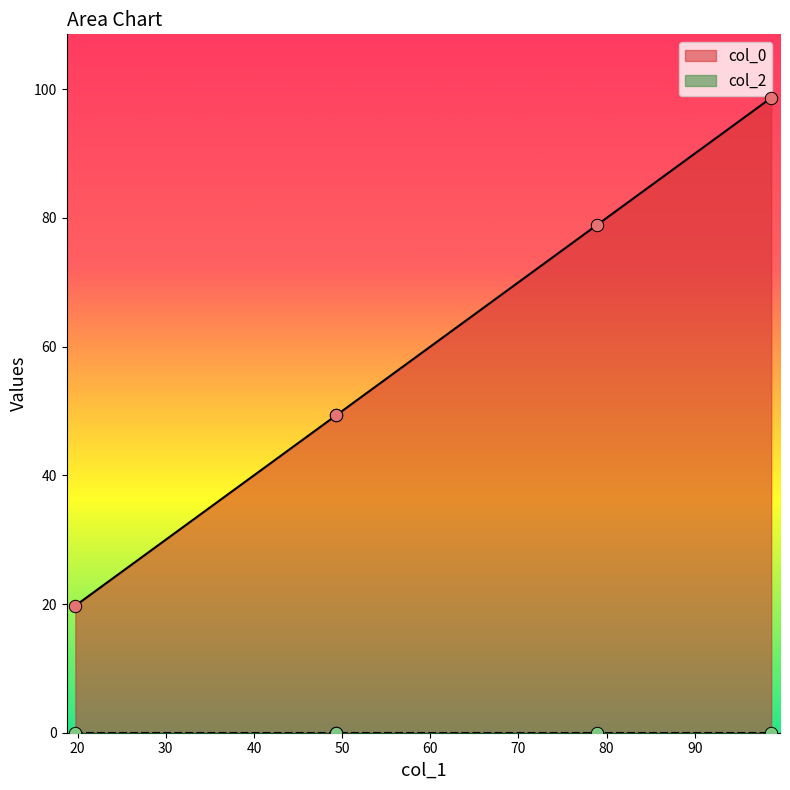

What is the ratio of the value at 49.34197013932221 to the value at 98.66685479573947?

0.5